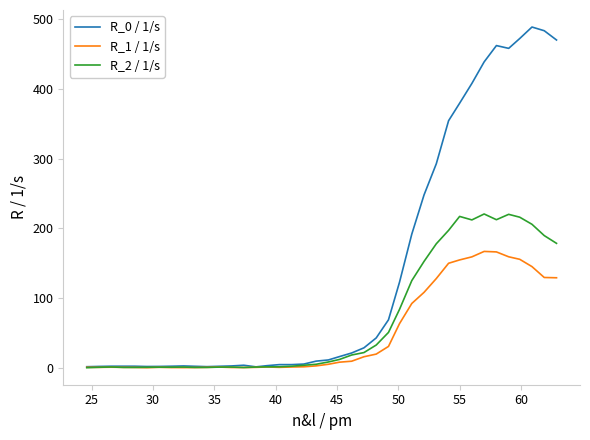

Rank the series by their maximum value, from lowest to highest.

R_1 / 1/s, R_2 / 1/s, R_0 / 1/s